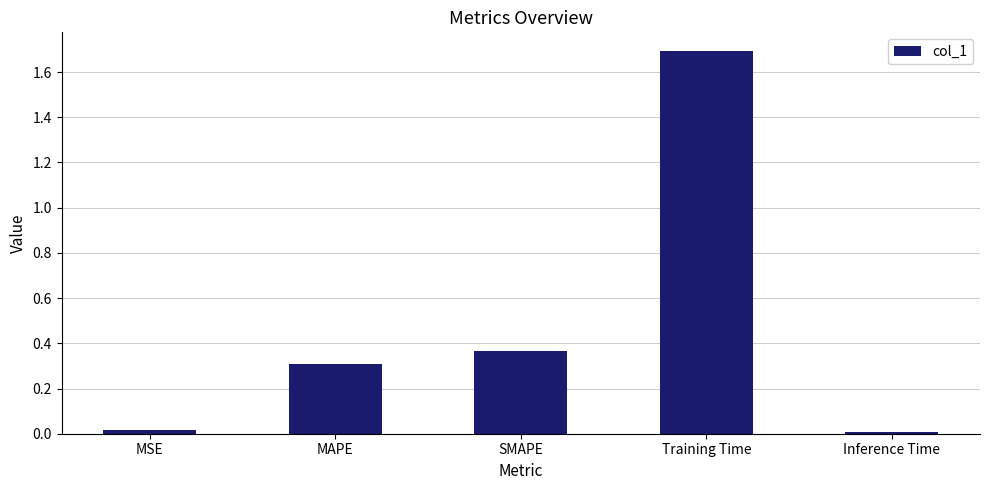

Read the value at MAPE.

0.3